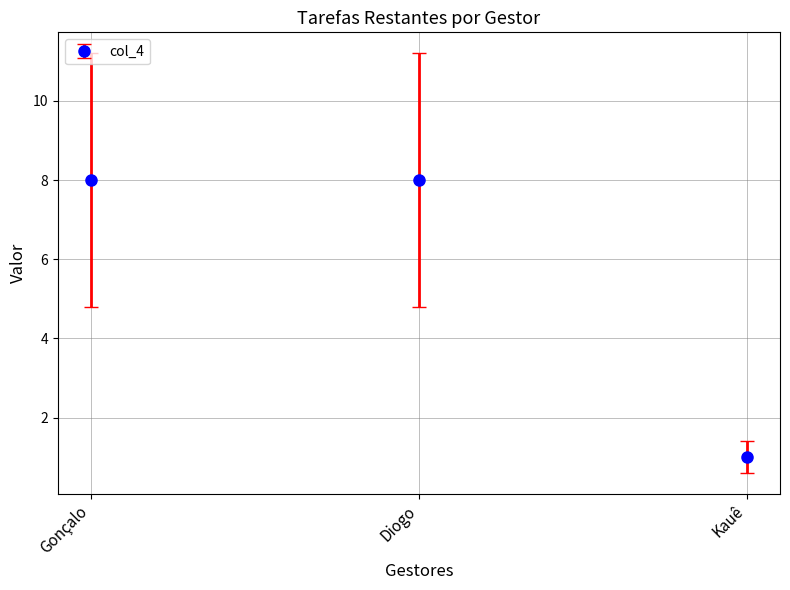

What position from the left is Gonçalo?

1